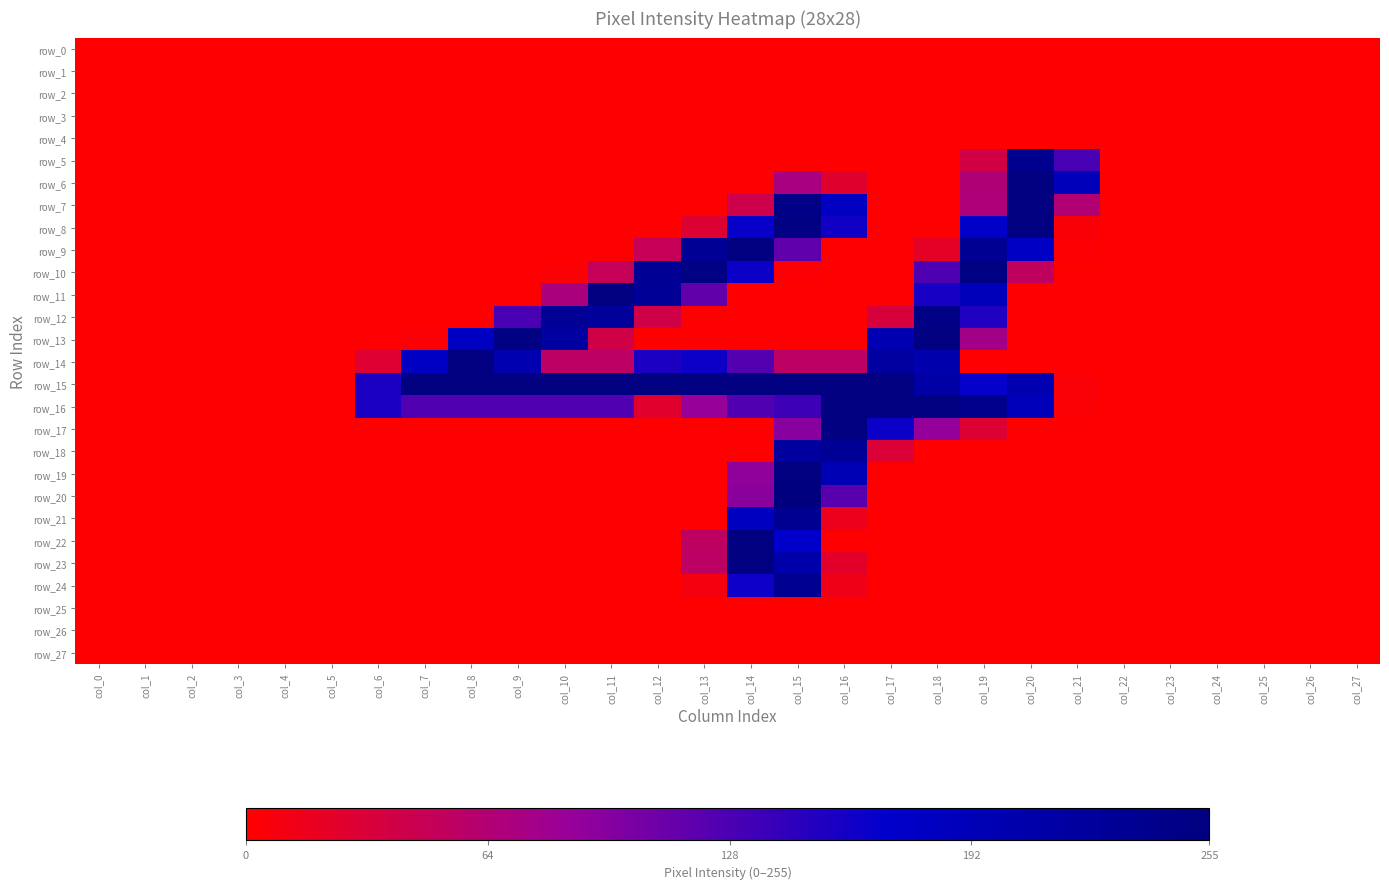

Is it true that row_5 equals 0 at col_8?

True